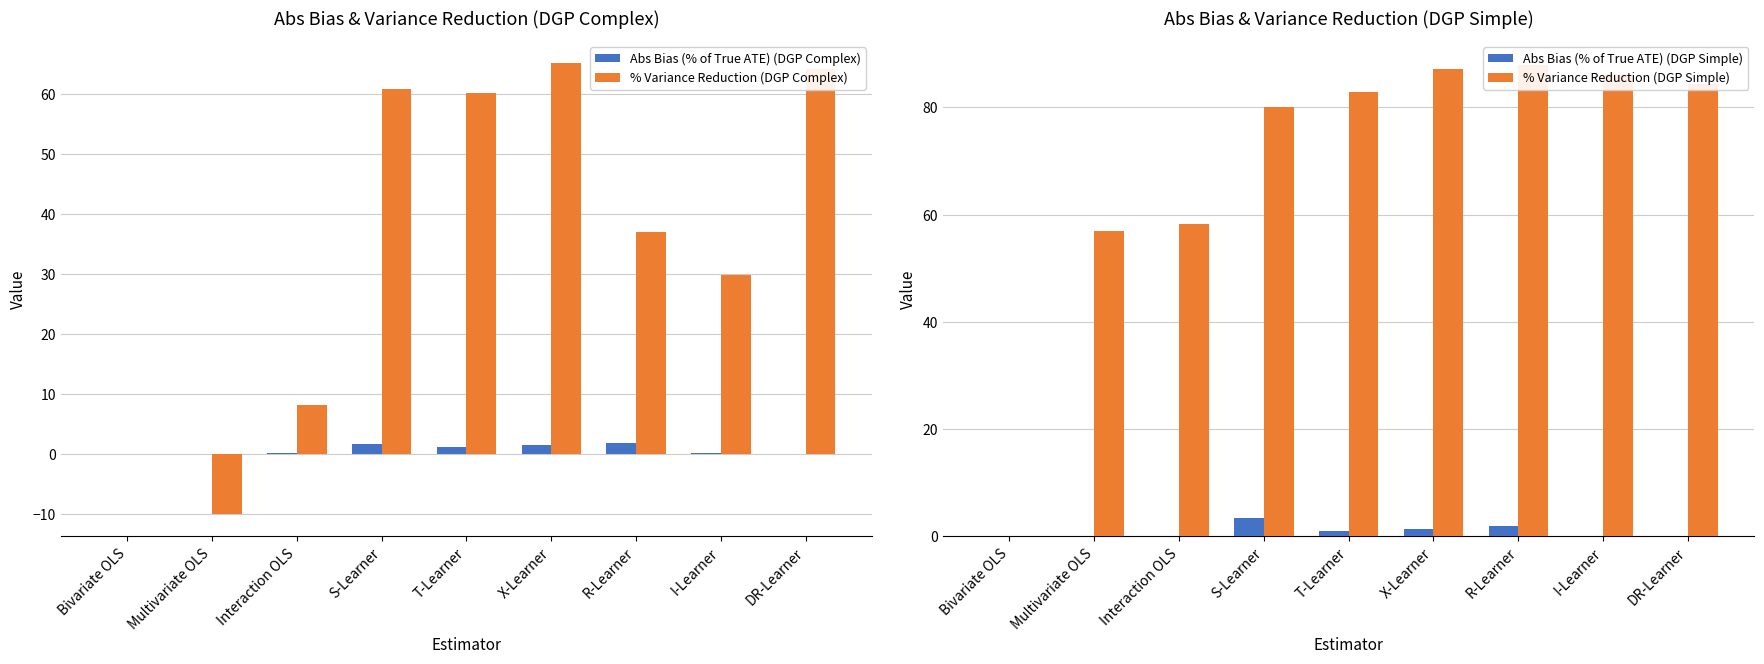

What is the difference between the maximum and minimum values in the Abs Bias (% of True ATE) (DGP Complex) series?

1.8